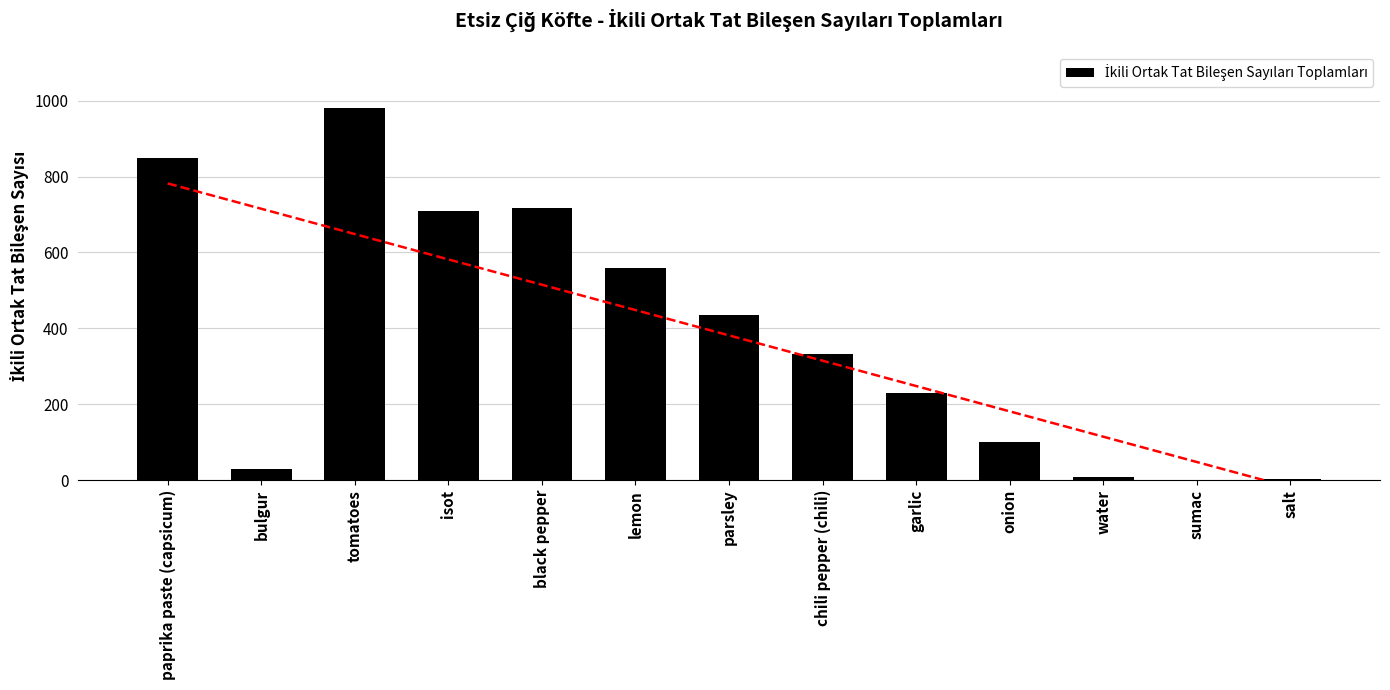

What is the value of the 8th bar from the left?

331